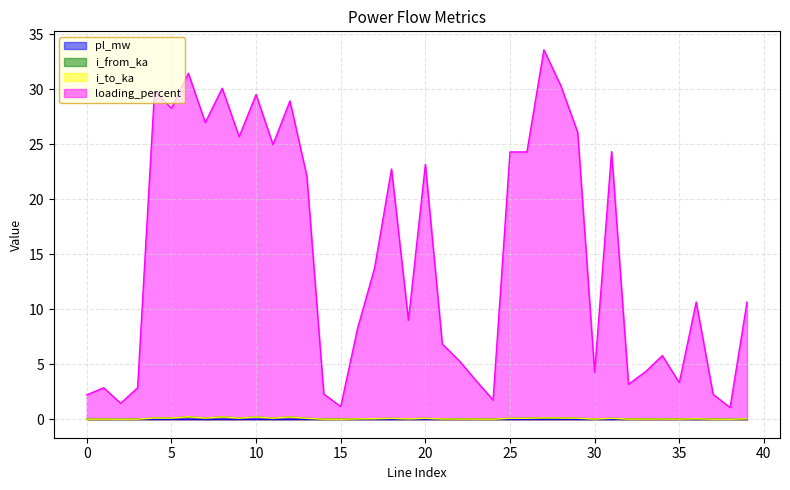

Does the chart display data point markers on the line(s)?

No